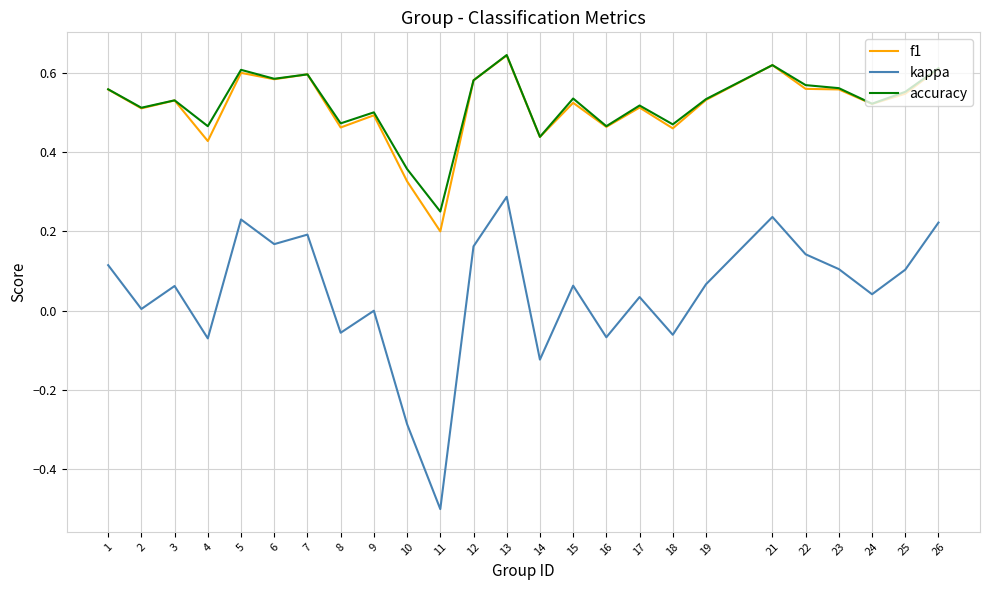

Is it true that kappa equals 0.0 at 17?

True